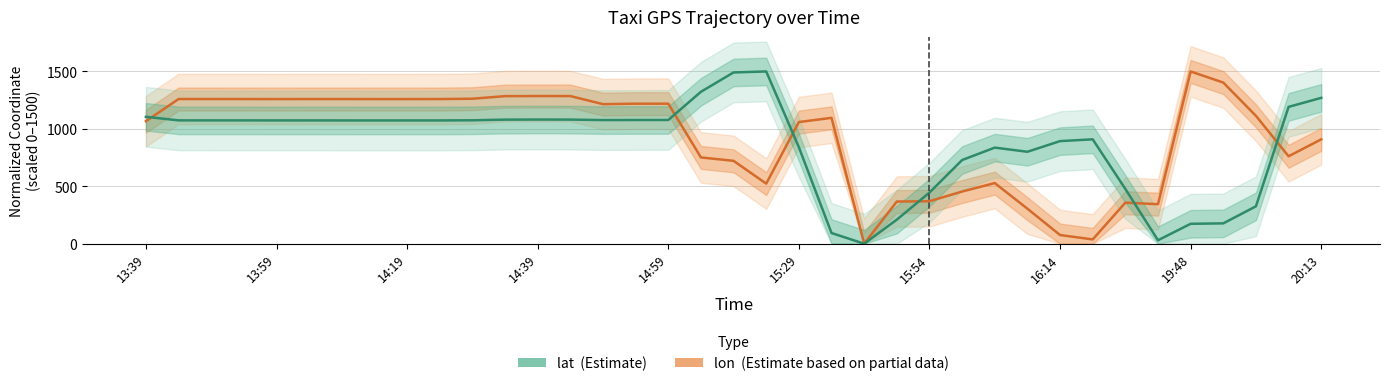

What is the highest value of the lat (Estimate) series?

1500.0